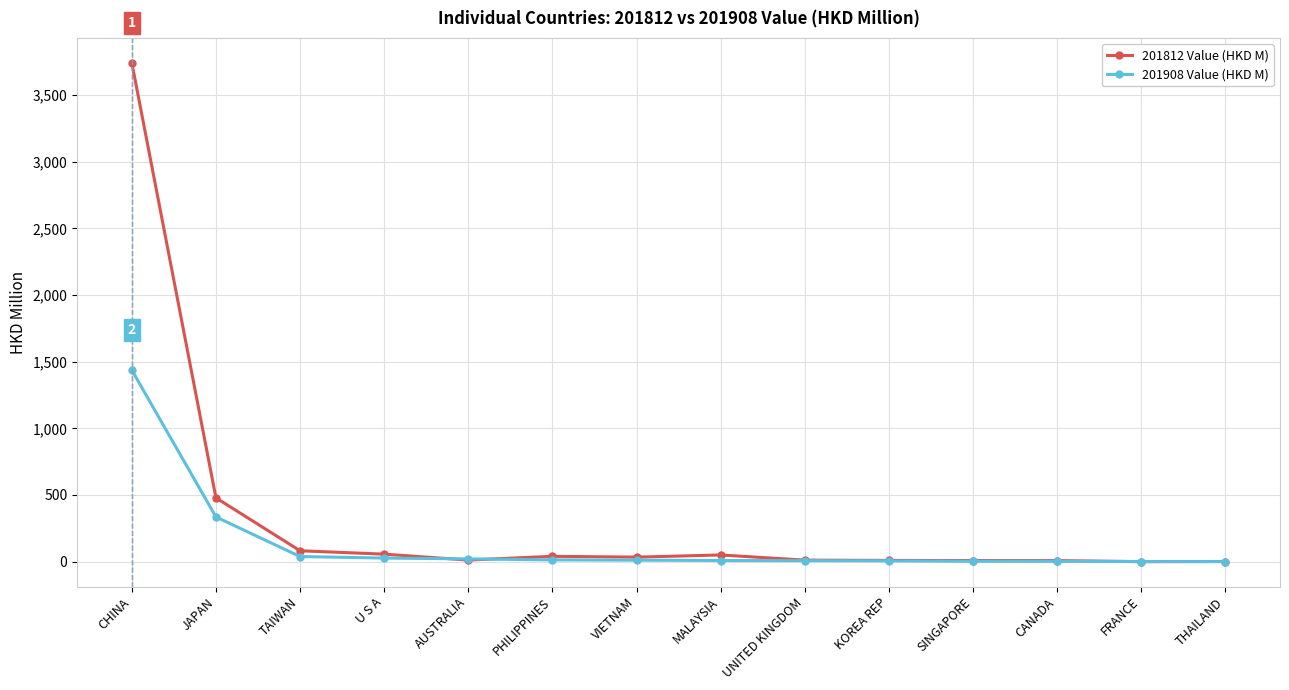

Which series has the widest spread of values?

201812 Value (HKD M)